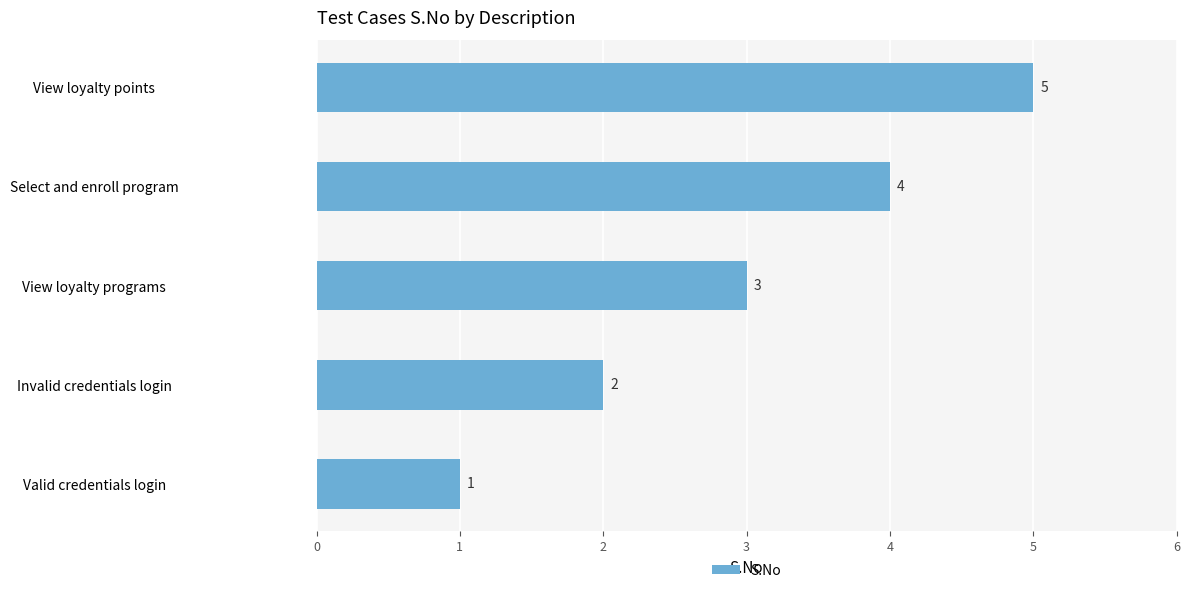

How many data points does each series have?

5